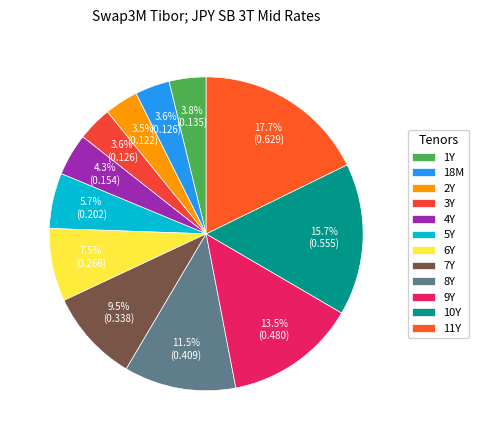

To the nearest percent, what is the average slice percentage?

8%